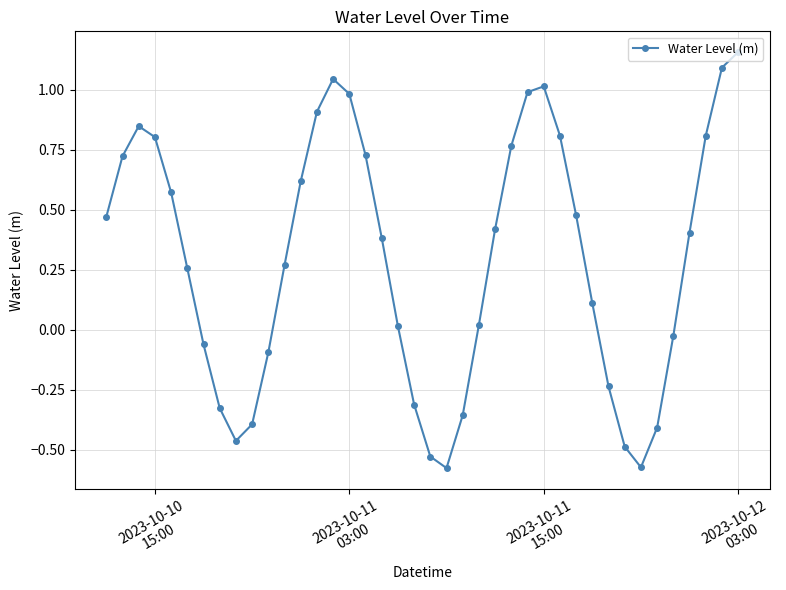

How many lines are shown in the chart?

1